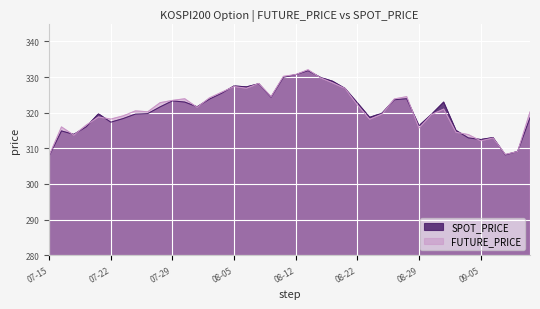

Does the chart display data point markers on the line(s)?

No